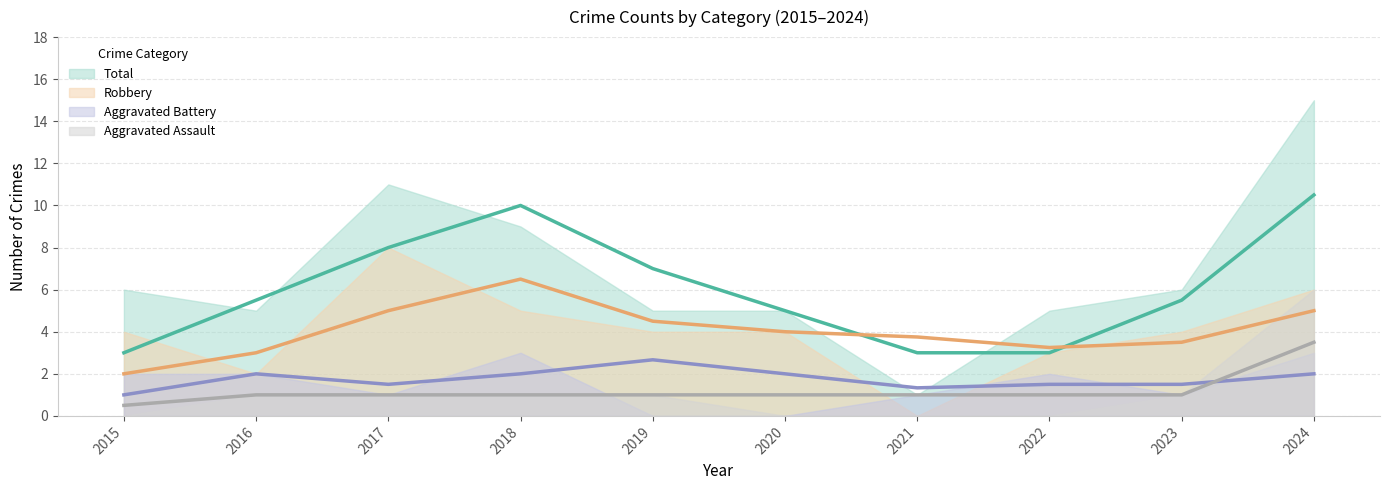

Is it true that Aggravated Battery equals 3 at 2016?

False